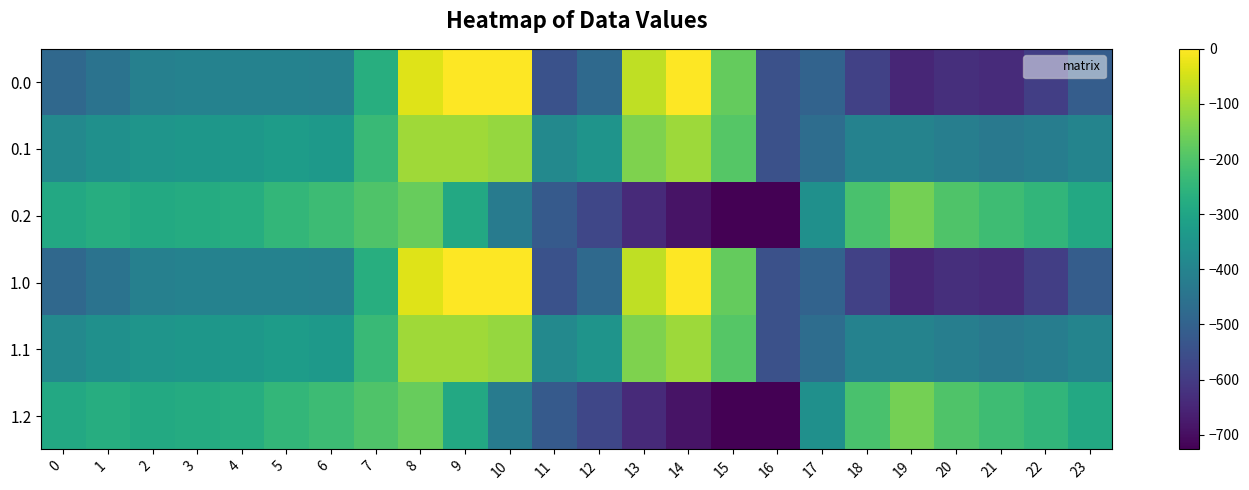

Which label corresponds to the smallest value in the chart?

16